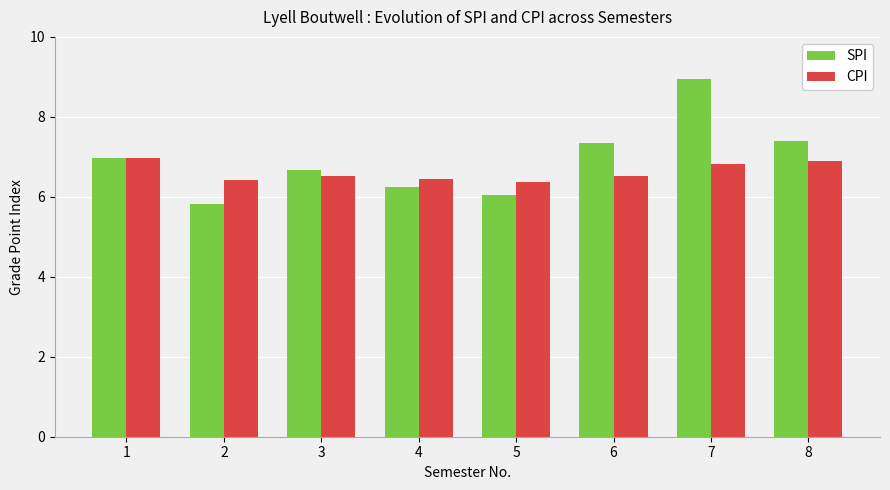

What value does the SPI series have at 4?

6.2